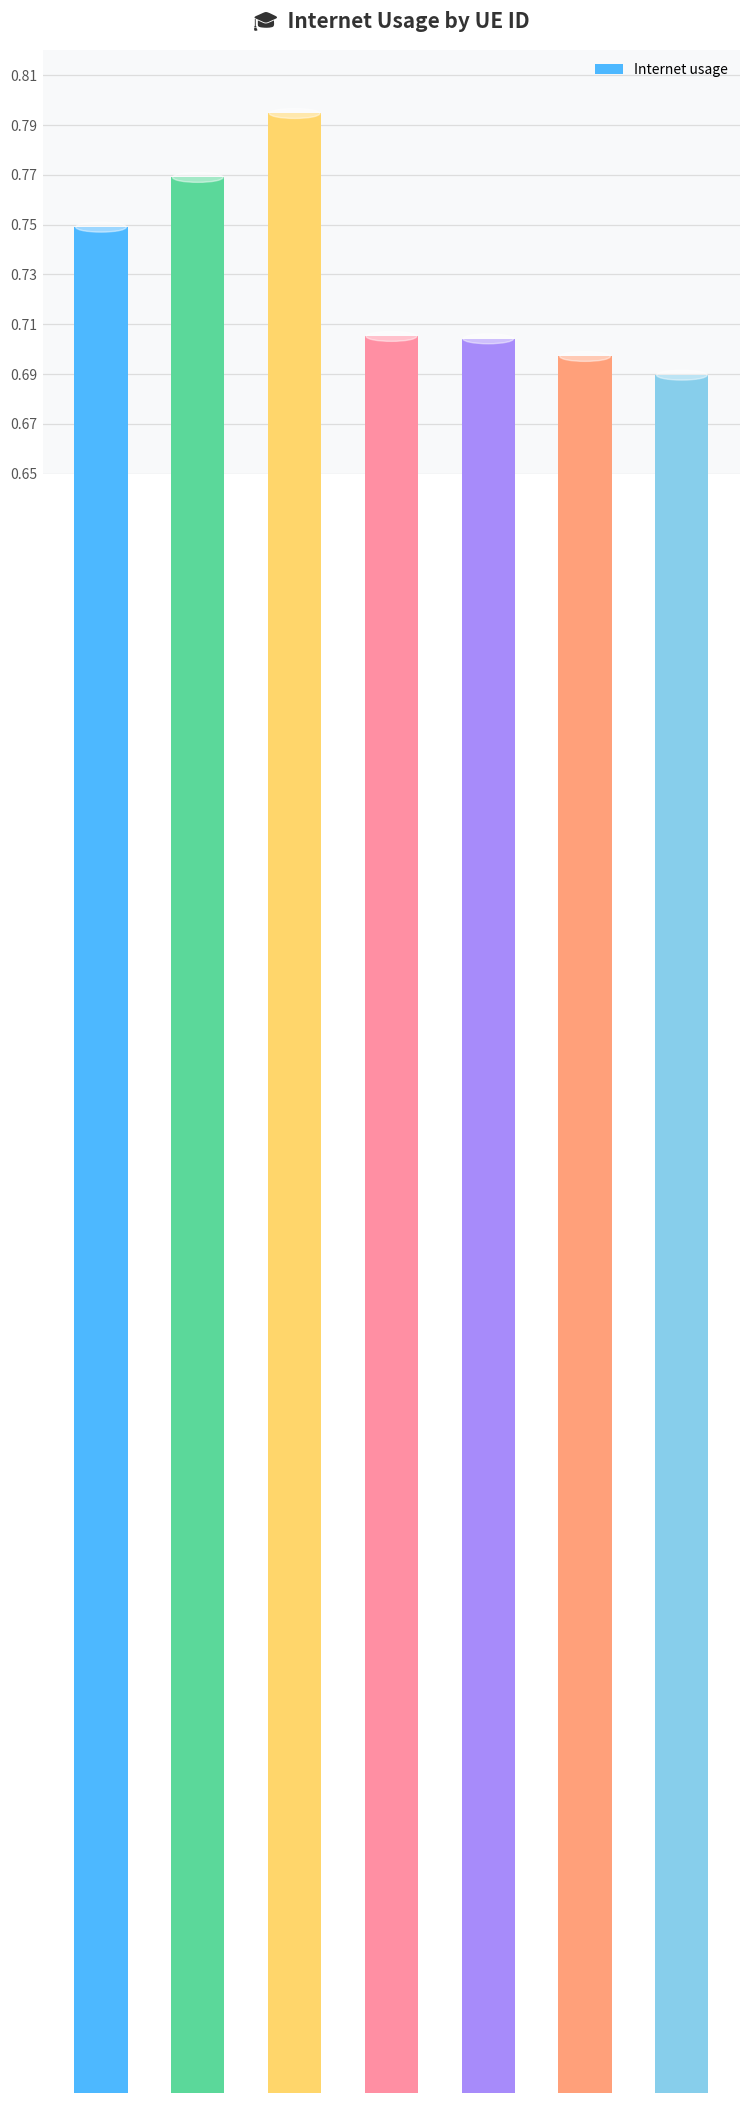

What is the label of the 1st bar from the left?

676566